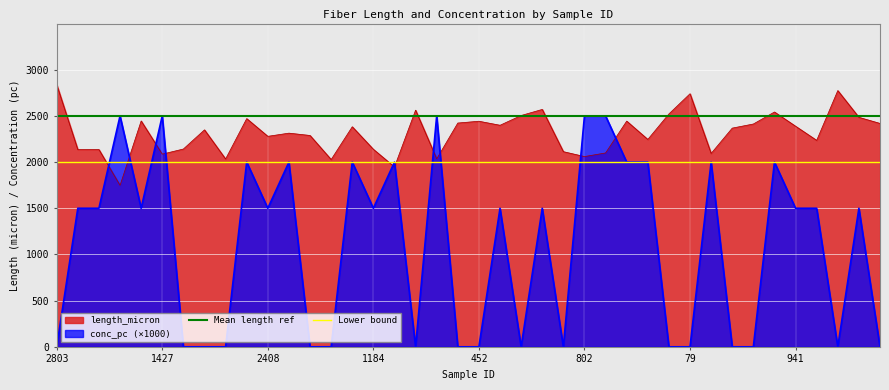

The value of Mean length ref at 2803 is 2500. True or false?

True